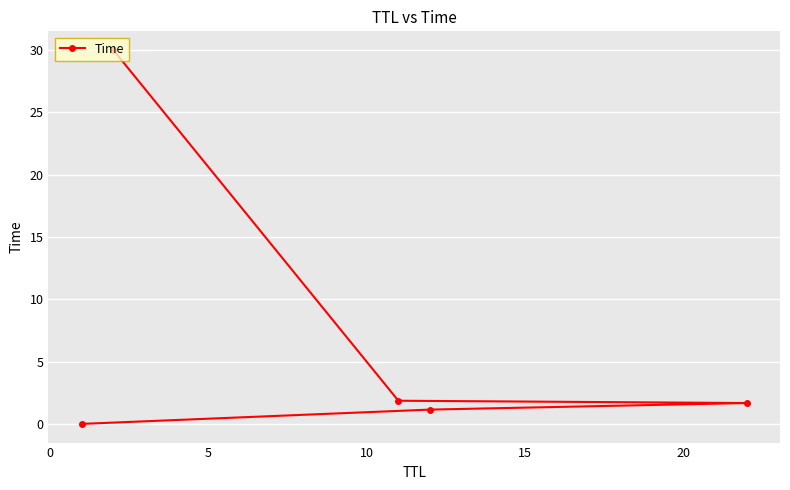

What is the average value?

6.9